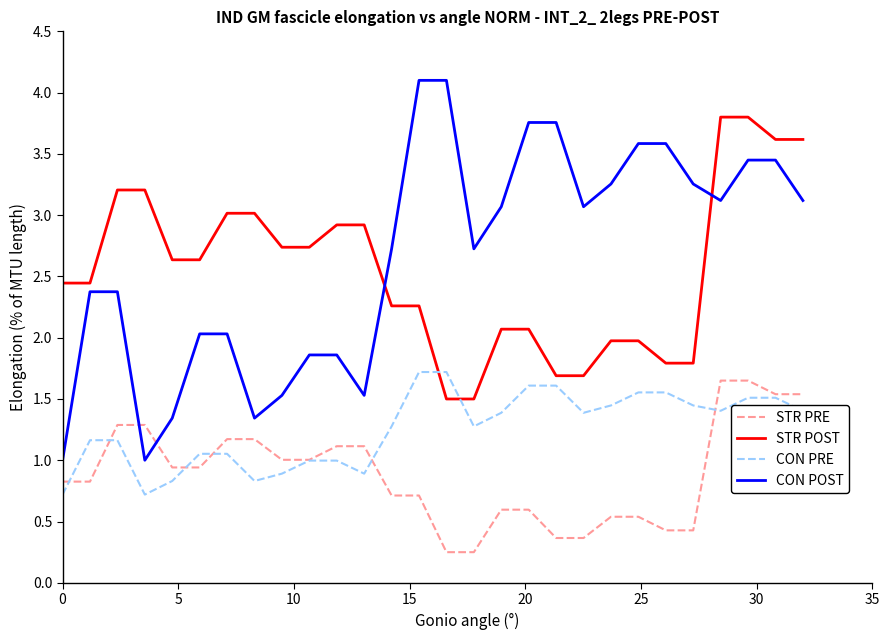

What are all the series names shown in the legend?

STR PRE, STR POST, CON PRE, CON POST